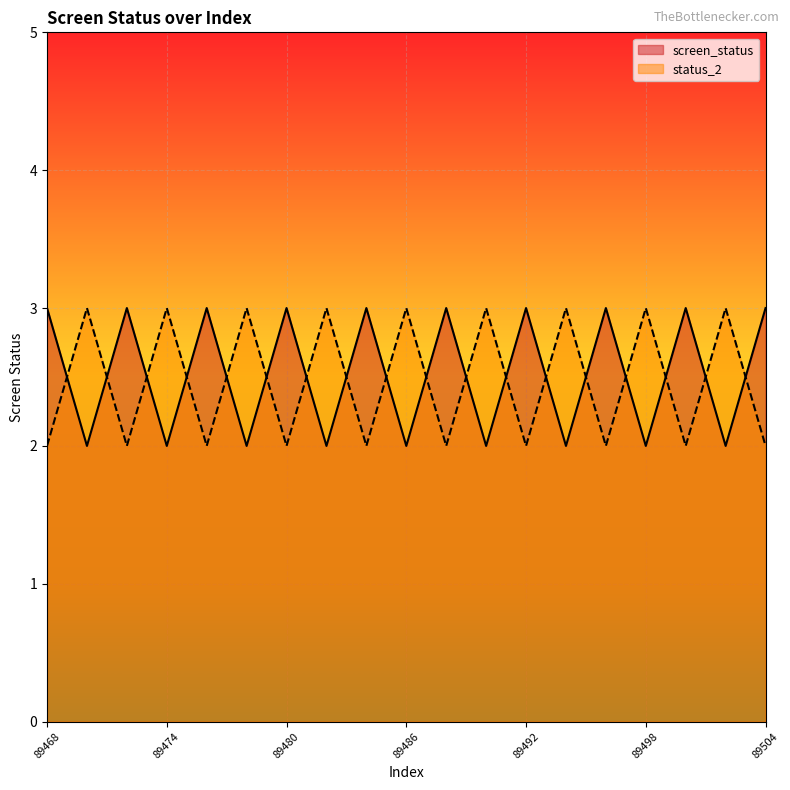

What is the difference between the maximum and minimum values in the screen_status series?

1